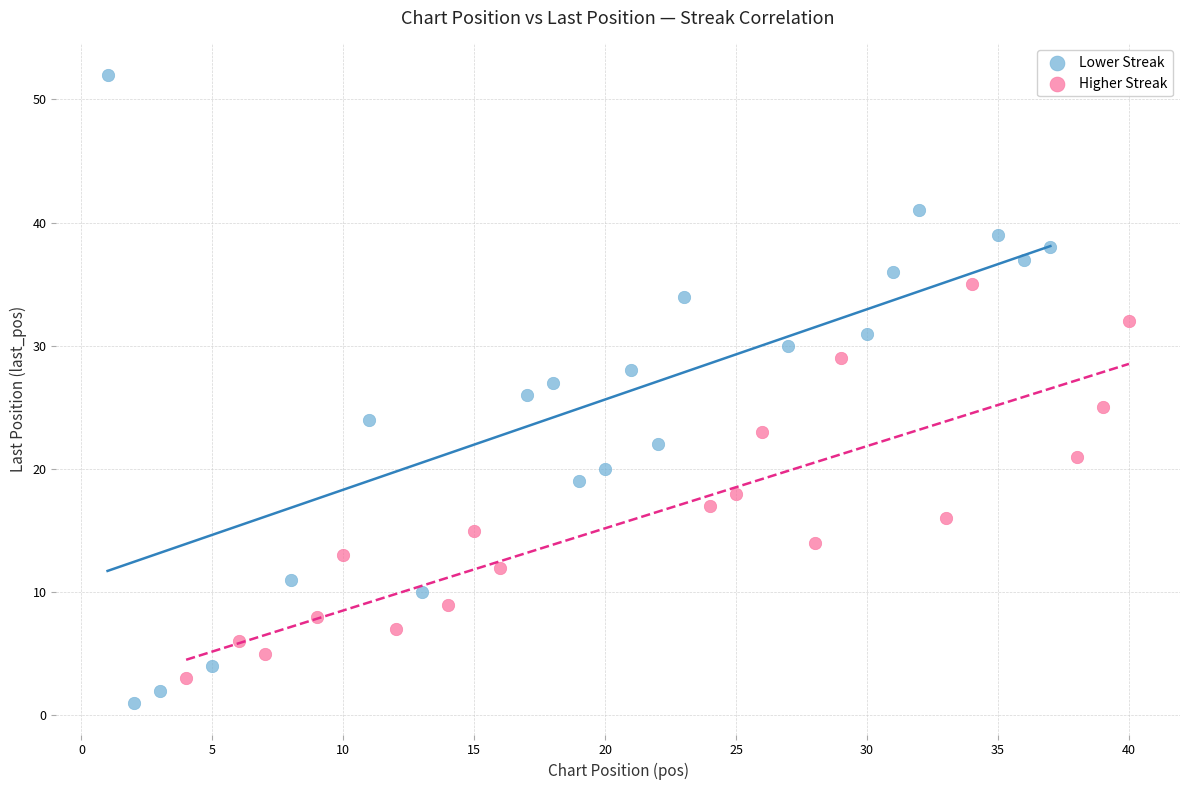

Which series contains the lowest Y value?

Lower Streak